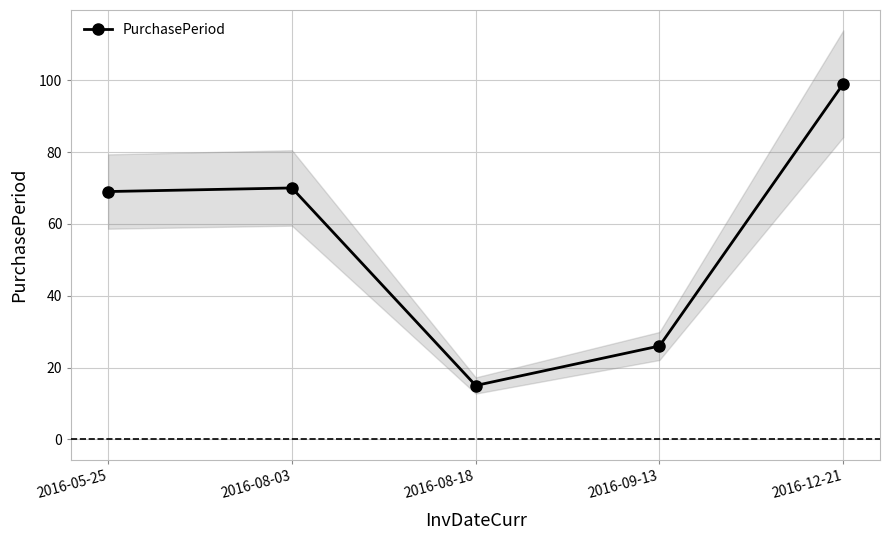

At which category does the chart reach its peak across all series?

2016-12-21